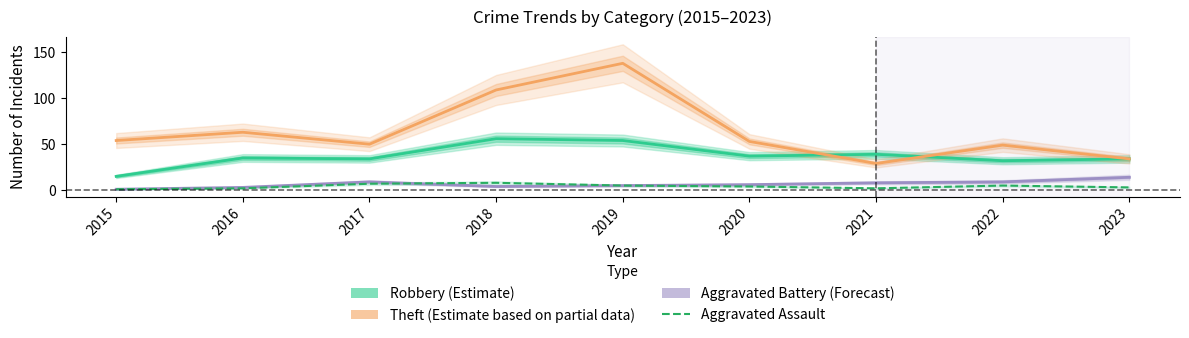

Reading left to right, transcribe all the data shown in this chart.

Robbery (Estimate): 15	35	34	56	54	37	39	32	34
Theft (Estimate based on partial data): 54	63	50	109	138	53	29	49	34
Aggravated Battery (Forecast): 1	3	9	4	5	6	8	9	14
Aggravated Assault: 1	2	7	8	5	4	2	5	3